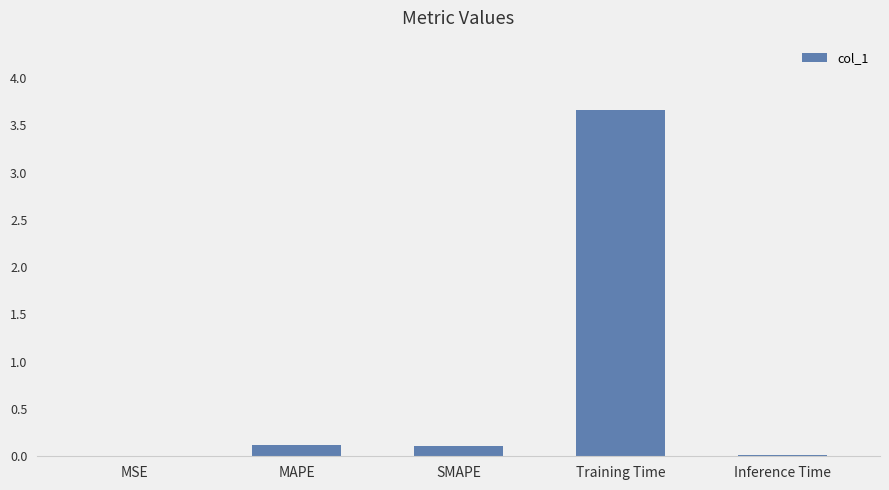

The chart shows a value of 1.6 at Training Time. True or false?

False